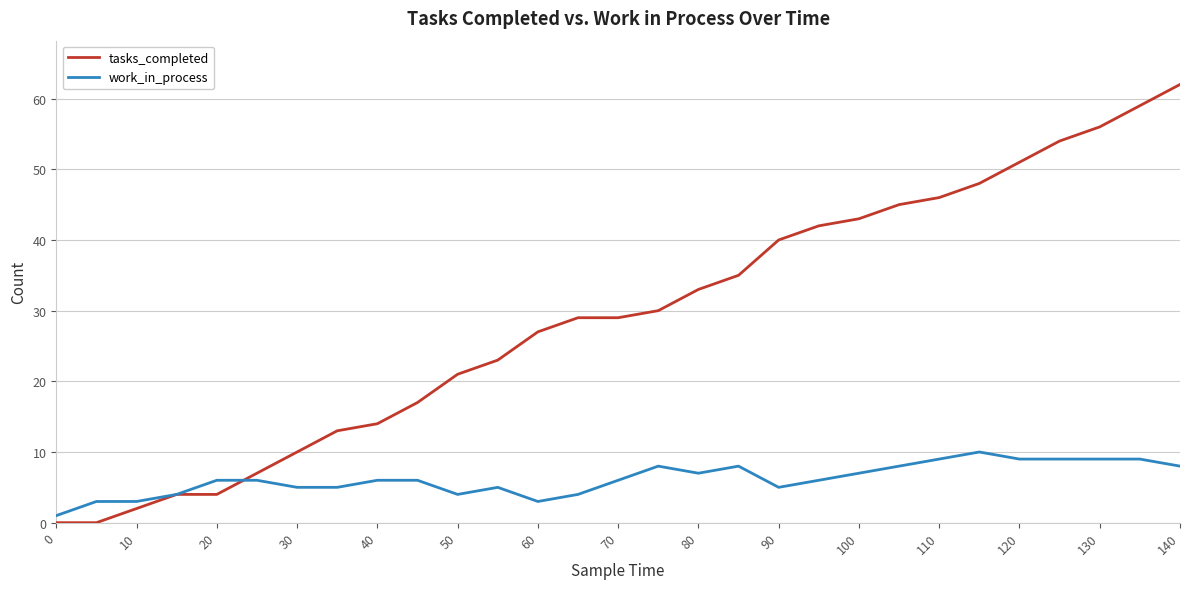

Which series has the largest range (max minus min)?

tasks_completed